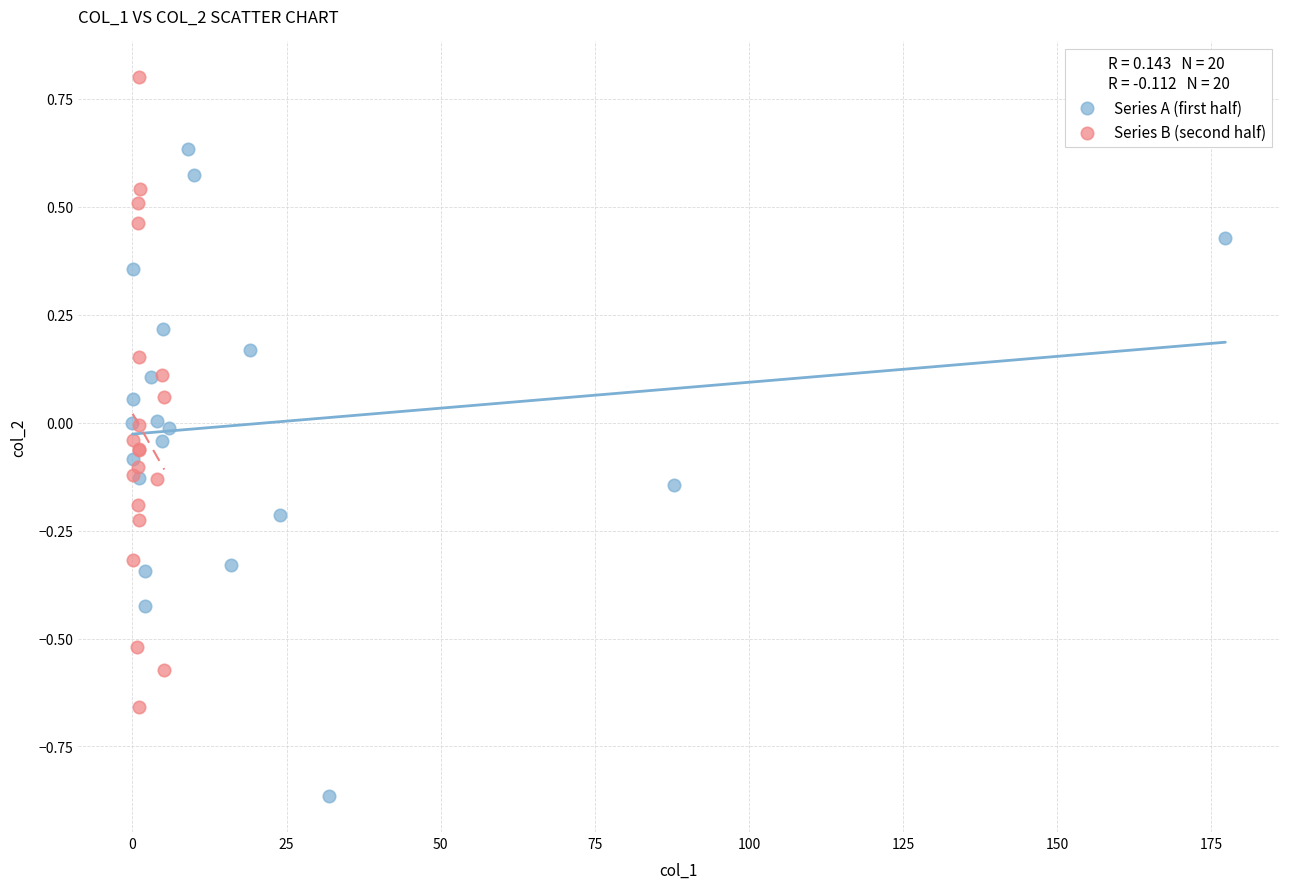

What are all the series names shown in the legend?

Series A (first half), Series B (second half)